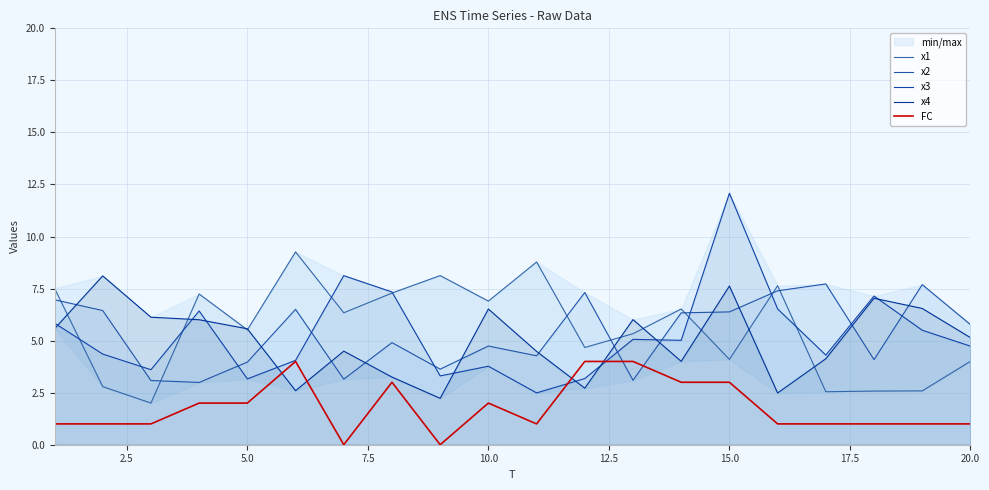

What is the sum of all x4 values?

100.6